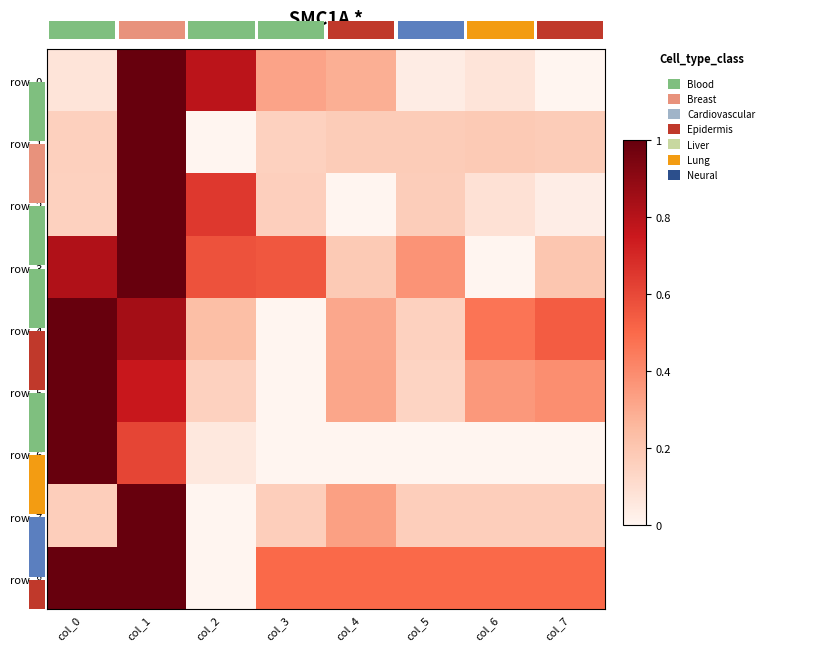

Where is row_6 nearest to the value 0?

col_3